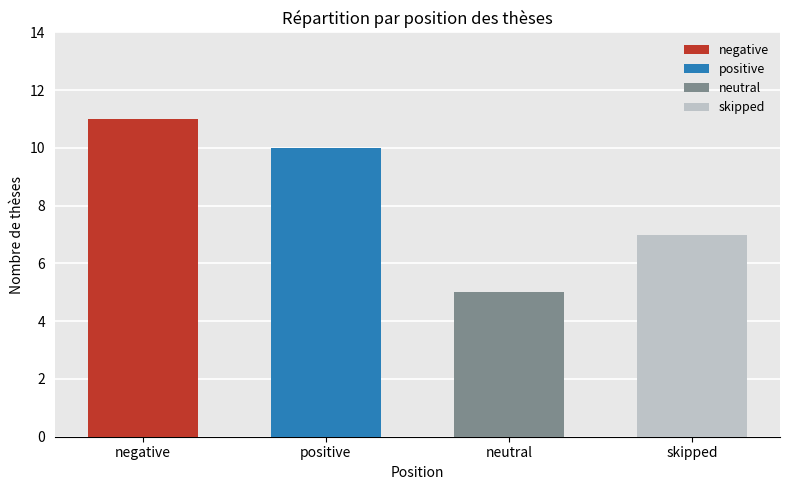

What position from the left is negative?

1